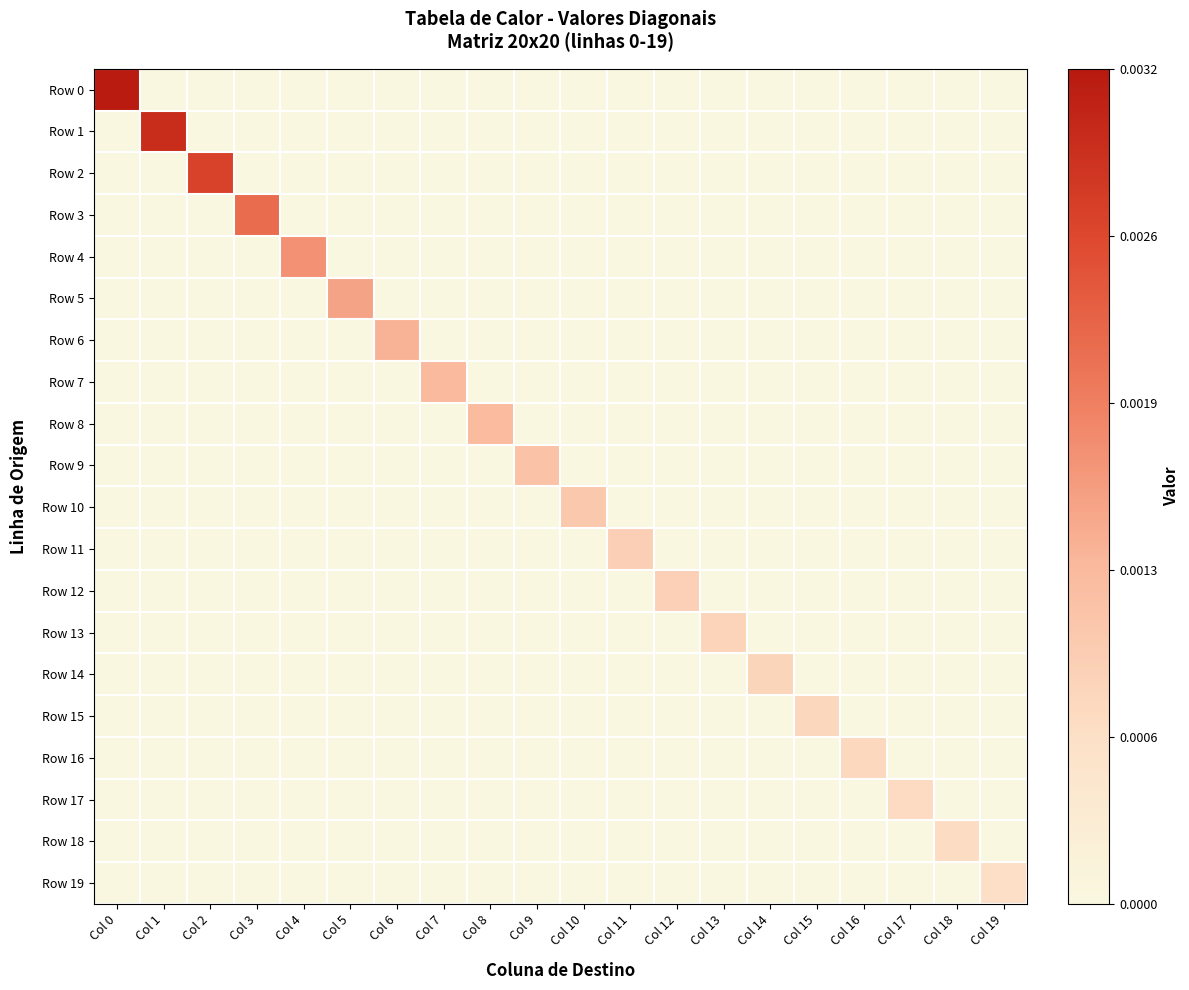

Which series has the largest total across all categories?

Row 0